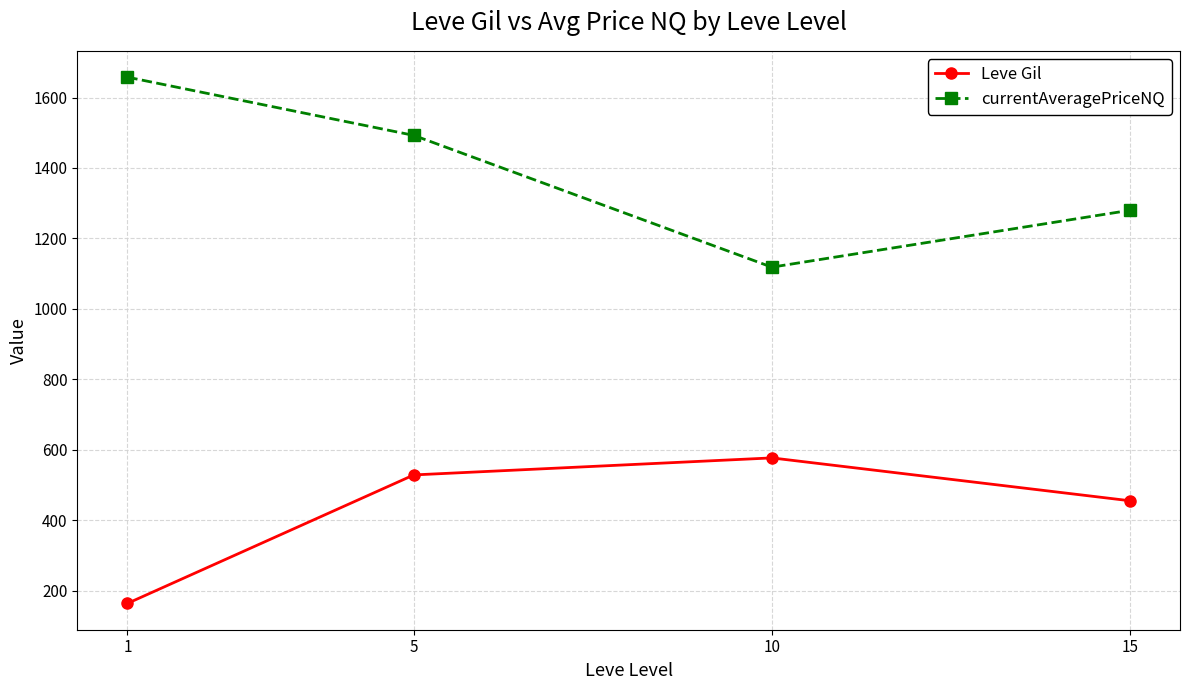

List the series in order of their peak value, highest first.

currentAveragePriceNQ, Leve Gil